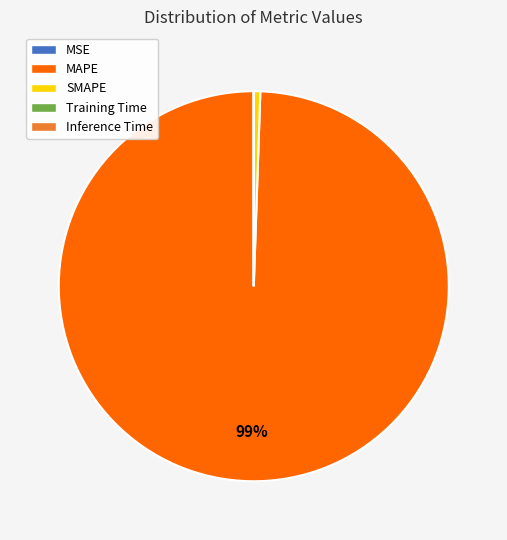

To the nearest percent, what is the average slice percentage?

20%